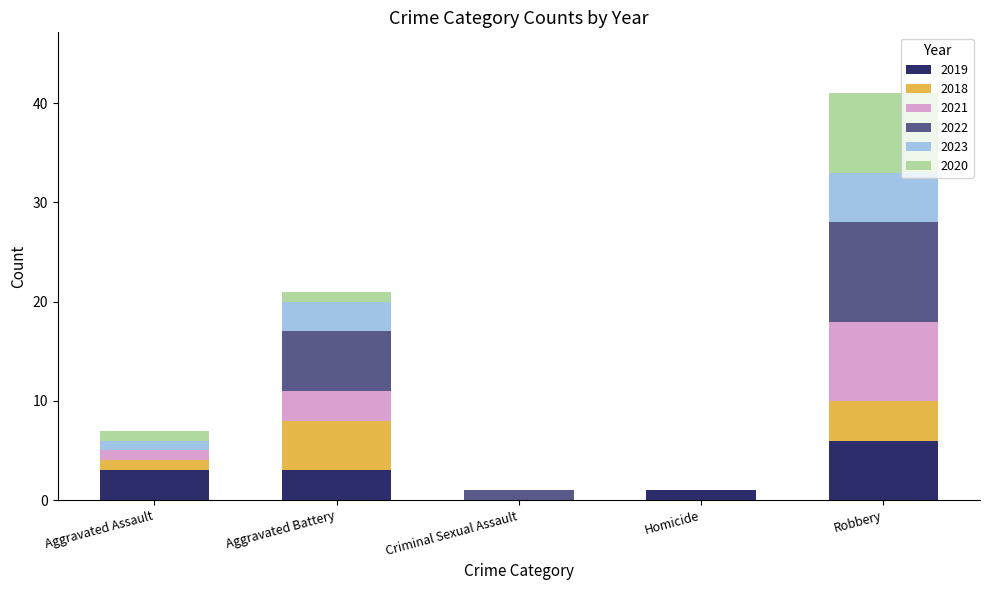

Does the chart contain stacked bars?

Yes